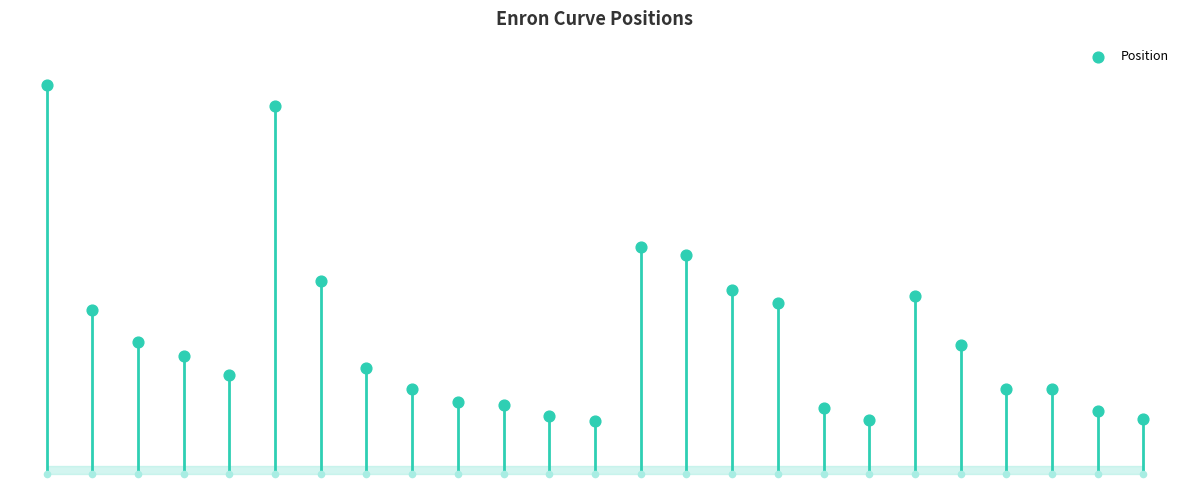

Approximately how many times larger is the value at 19 compared to 14?

0.8